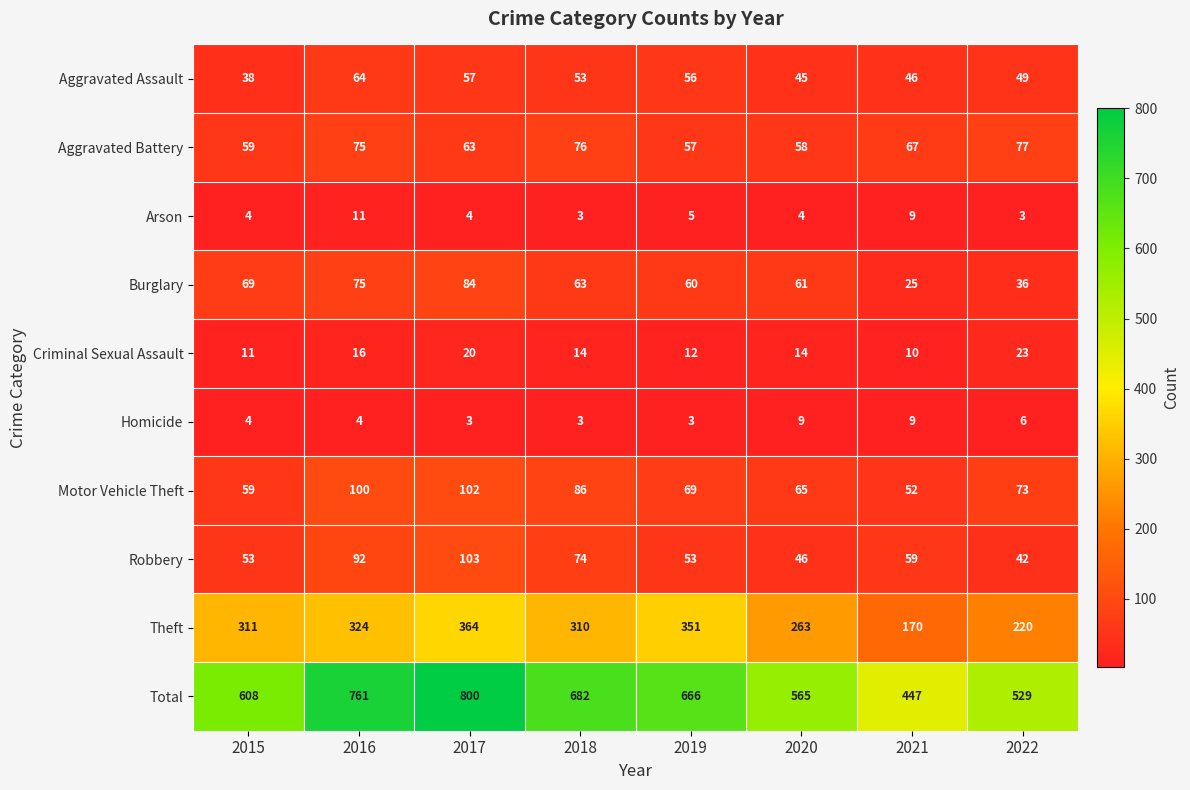

Which series changed the most between 2016 and 2021?

Total